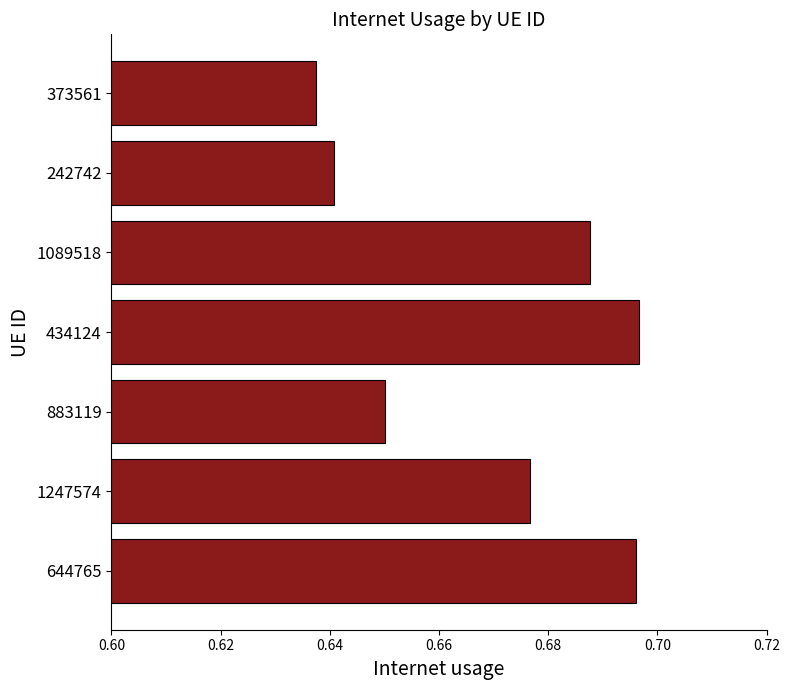

Which category has the lowest value across all series?

373561